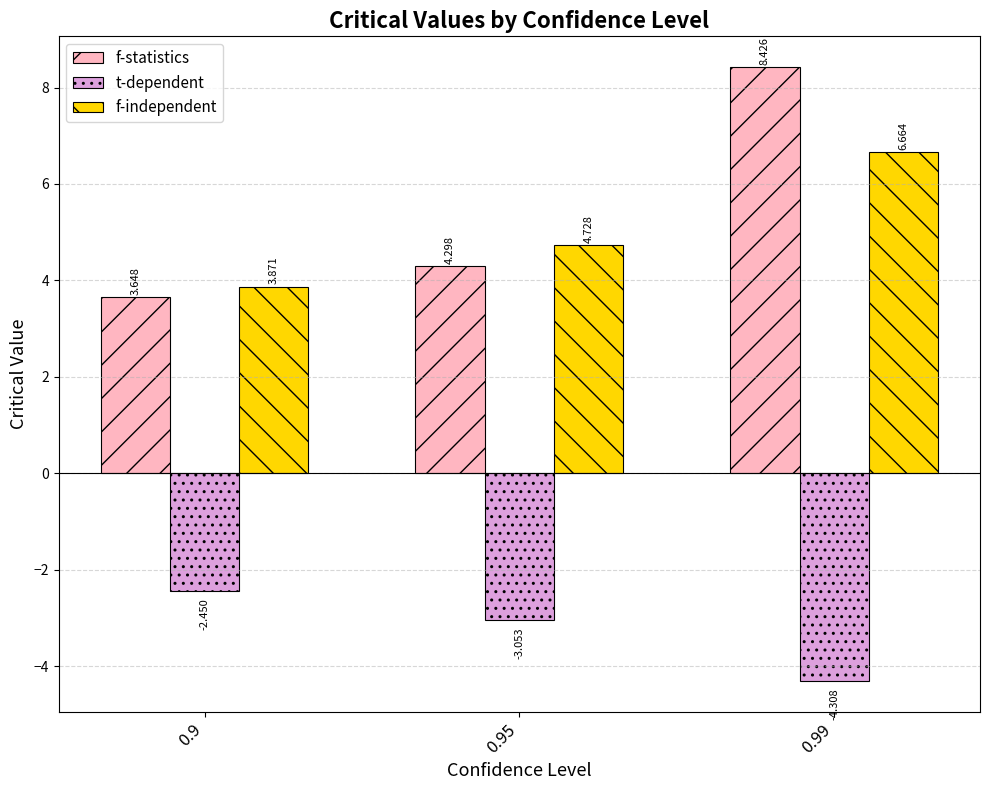

How many series are shown in this chart?

3